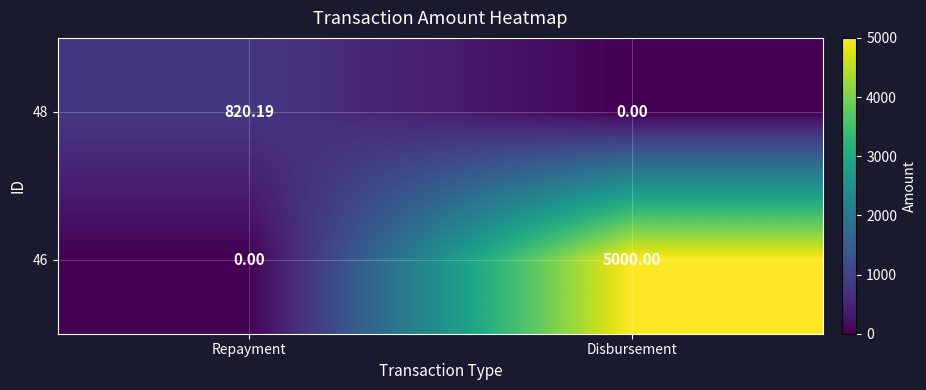

At which label does 48 reach its peak?

Repayment